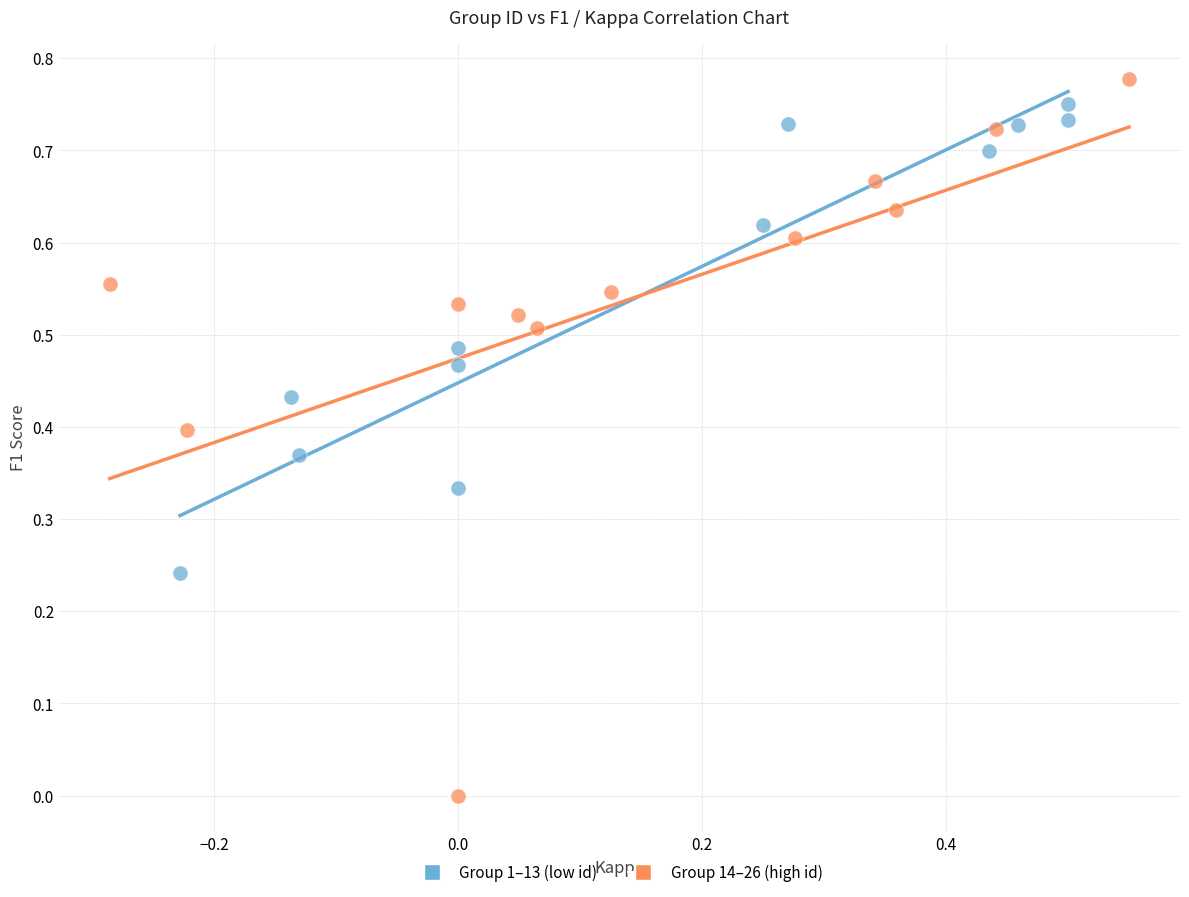

Which series contains the lowest Y value?

Group 14–26 (high id)